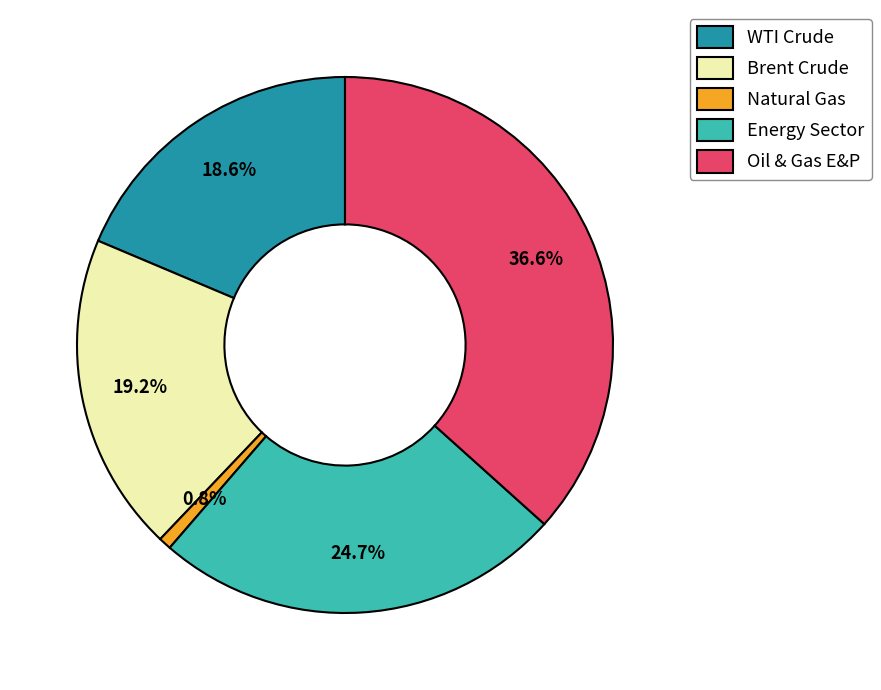

What is the total percentage of Natural Gas and Energy Sector?

25.5%